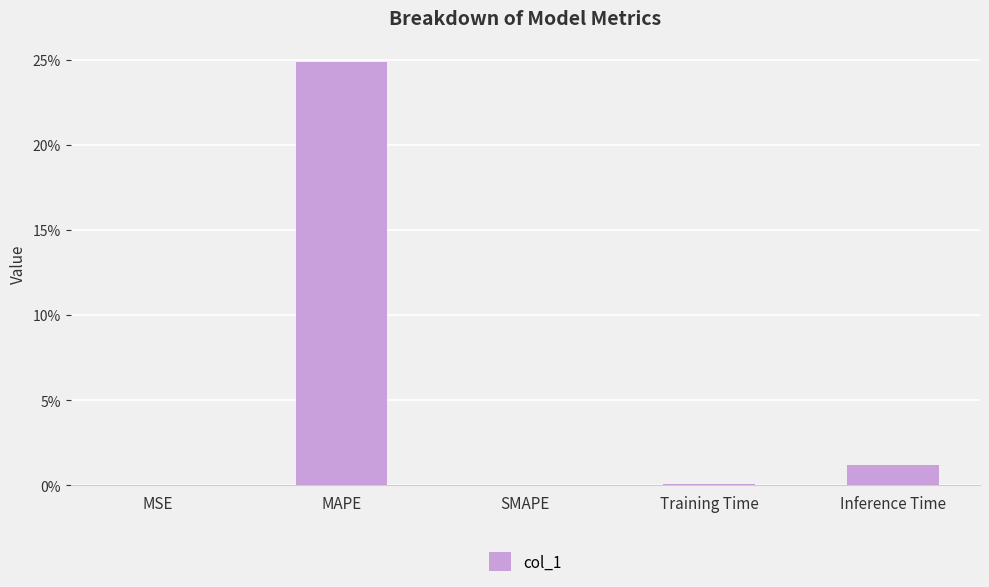

The chart shows a value of 0.0 at MSE. True or false?

True